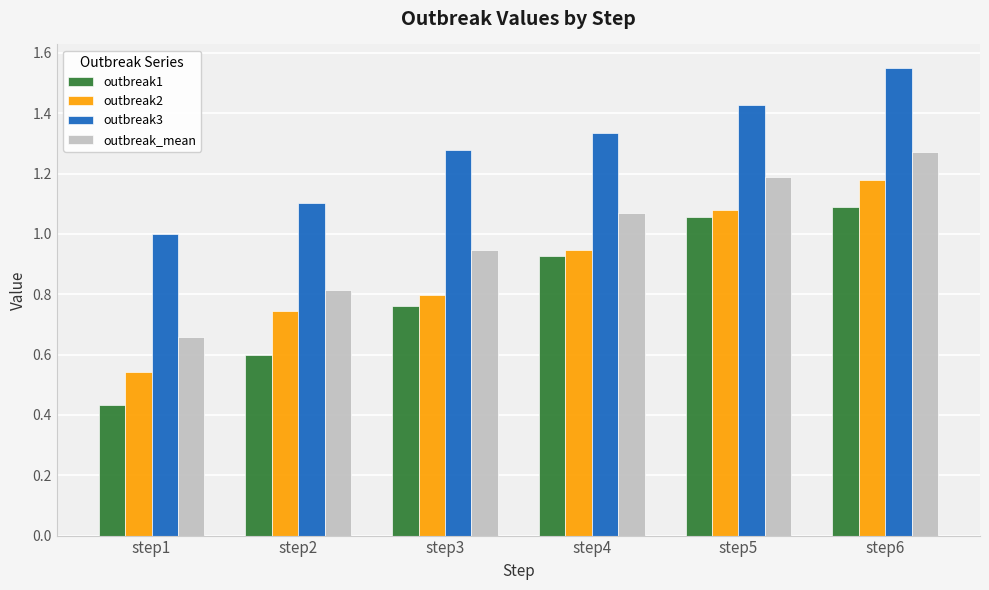

The outbreak1 series shows 0.2 at step4. True or false?

False